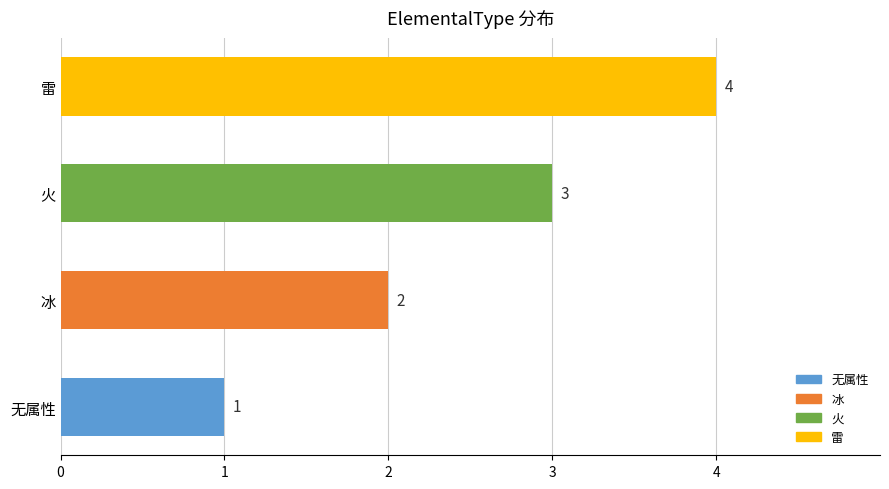

The chart shows a value of 1 at 火. True or false?

False